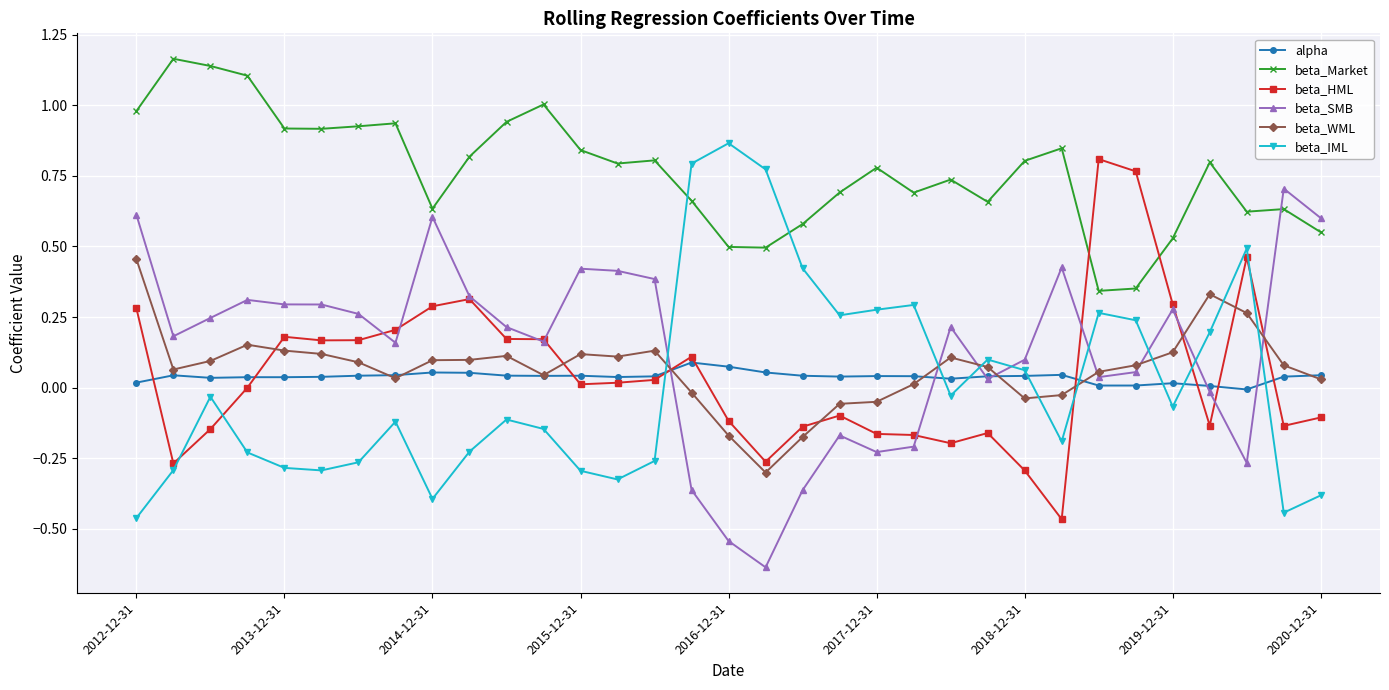

How many times do beta_IML and beta_SMB cross each other?

8